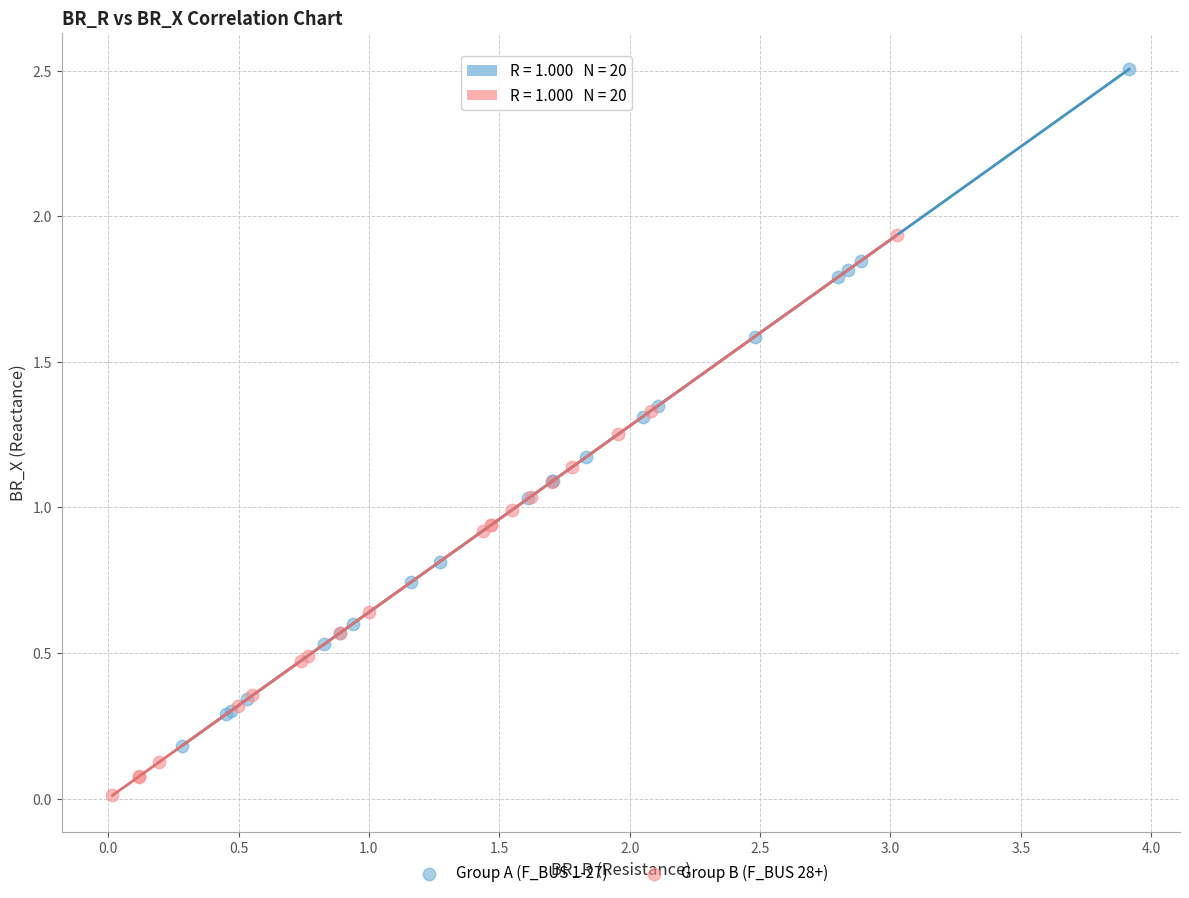

What are all the series names shown in the legend?

Group A (F_BUS 1-27), Group B (F_BUS 28+)